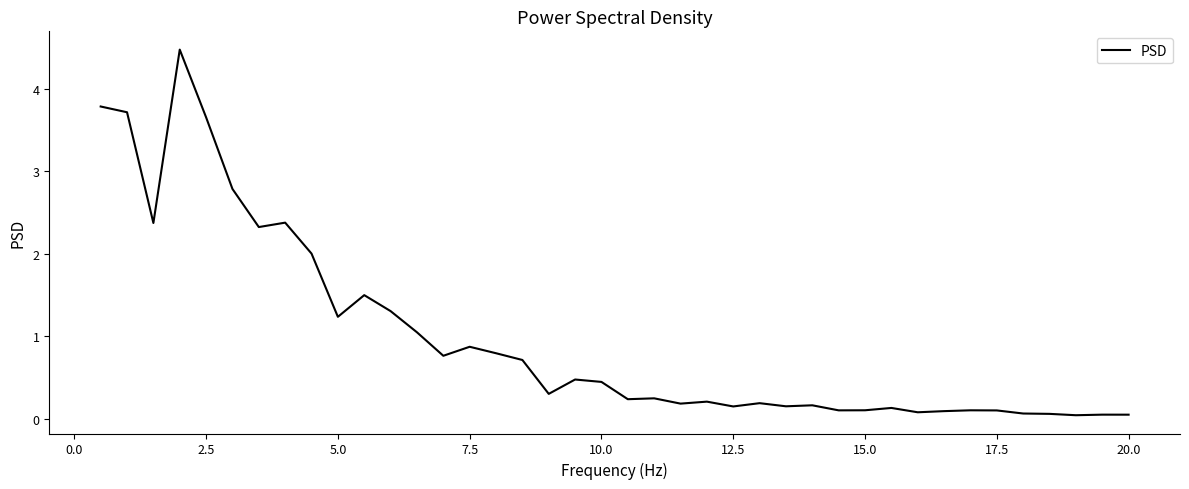

What is the maximum value shown in the chart?

4.5